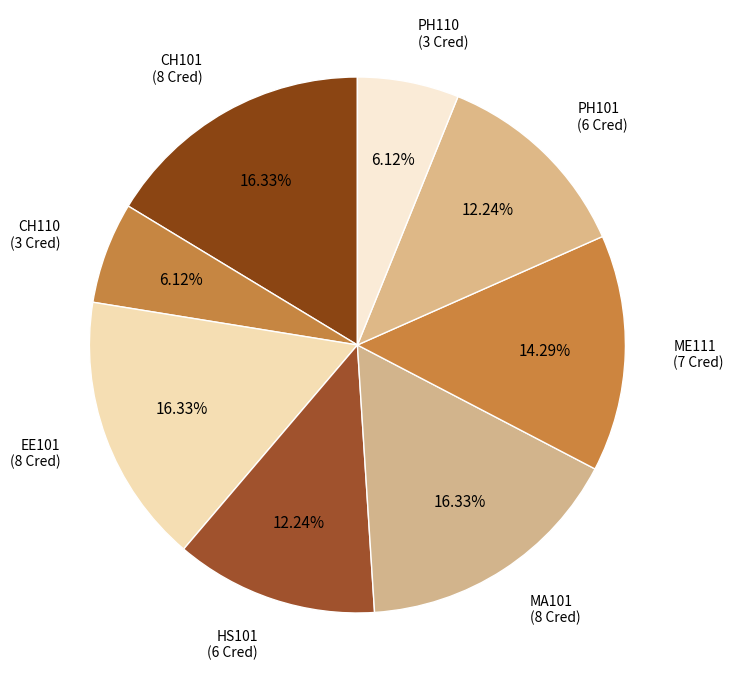

Count the number of slices in the pie.

8